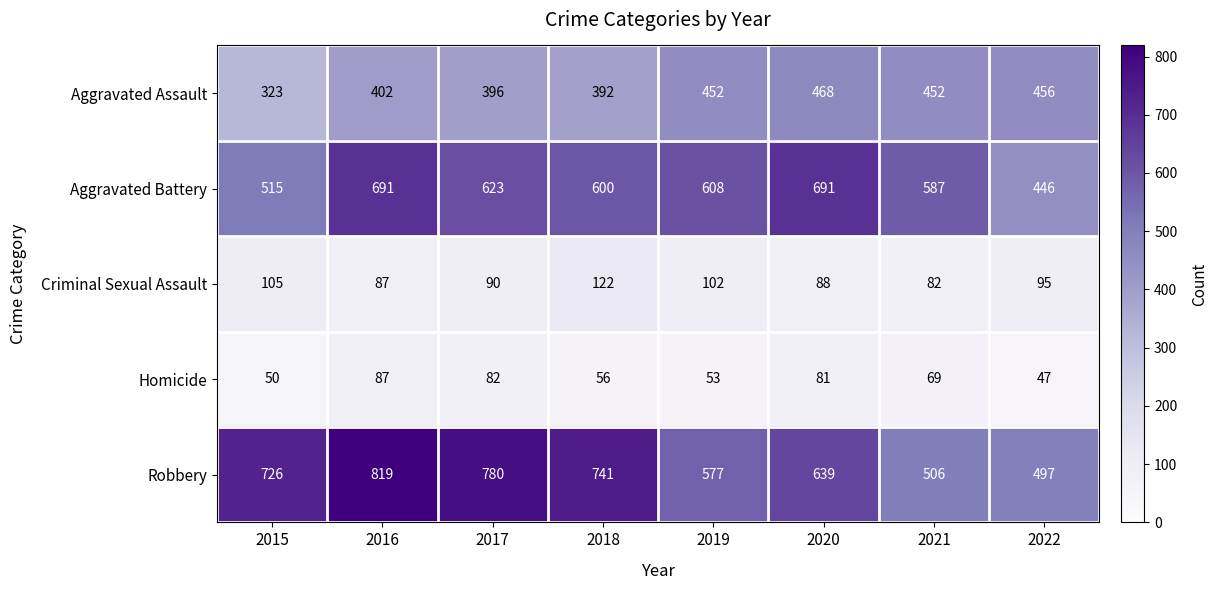

List the series in order of their peak value, lowest first.

Homicide, Criminal Sexual Assault, Aggravated Assault, Aggravated Battery, Robbery